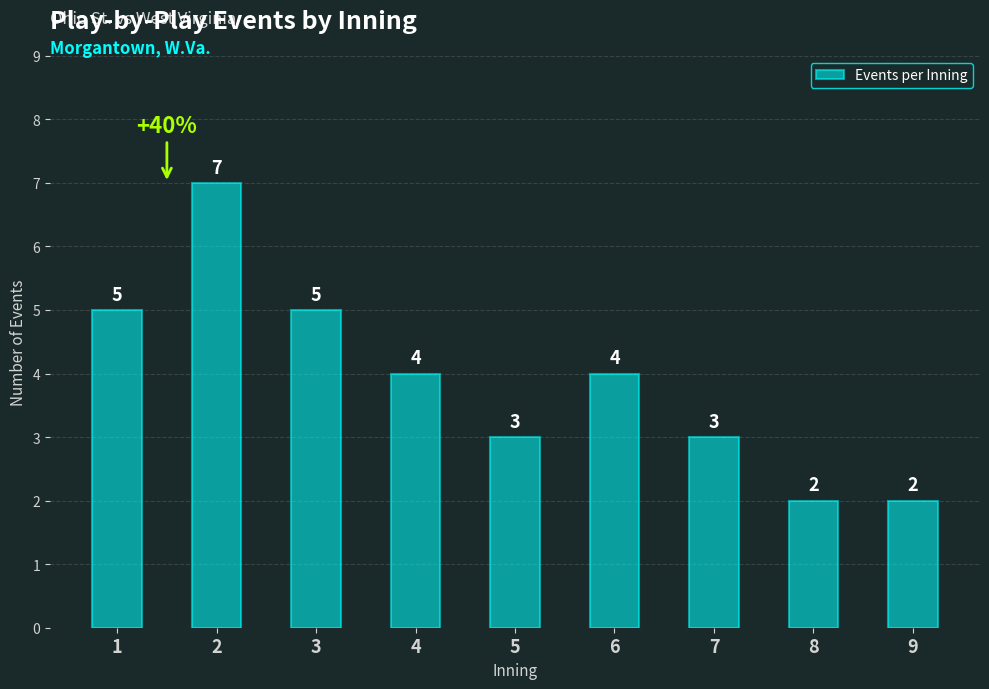

How many values are between 3 and 5?

6